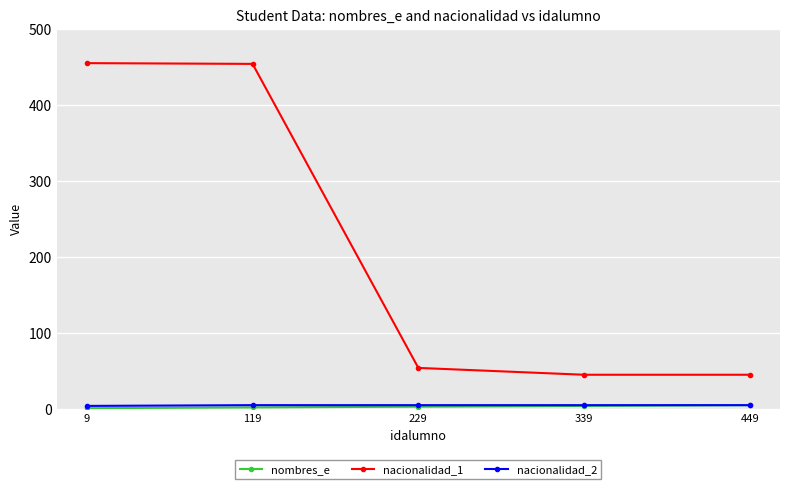

What are all the series names shown in the legend?

nombres_e, nacionalidad_1, nacionalidad_2